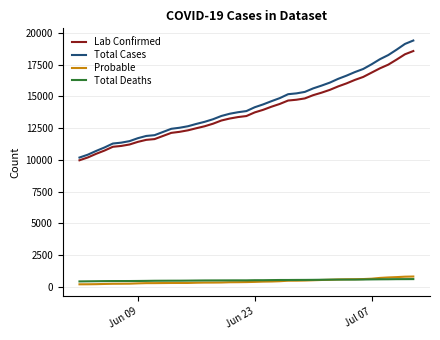

What is the greatest value displayed?

19389